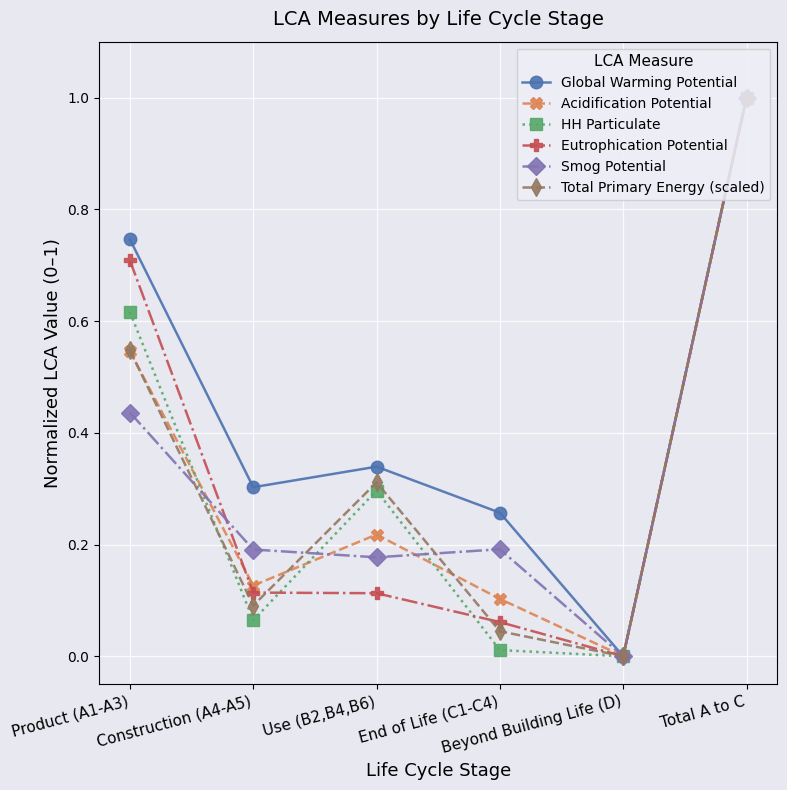

Which series has the largest total across all categories?

Global Warming Potential